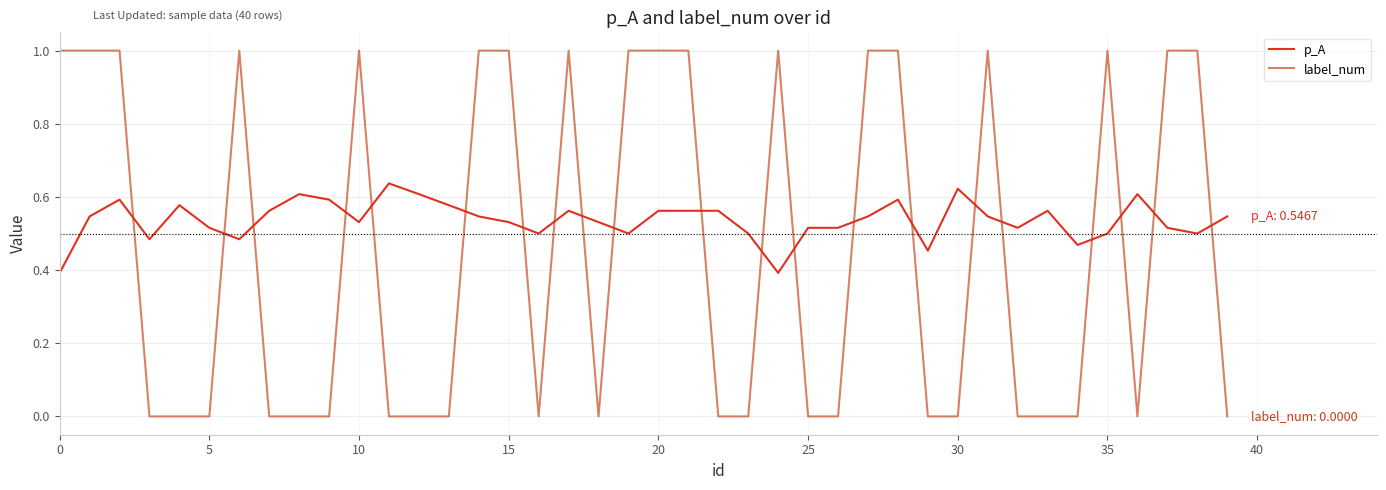

How many categories are shown in the chart?

40